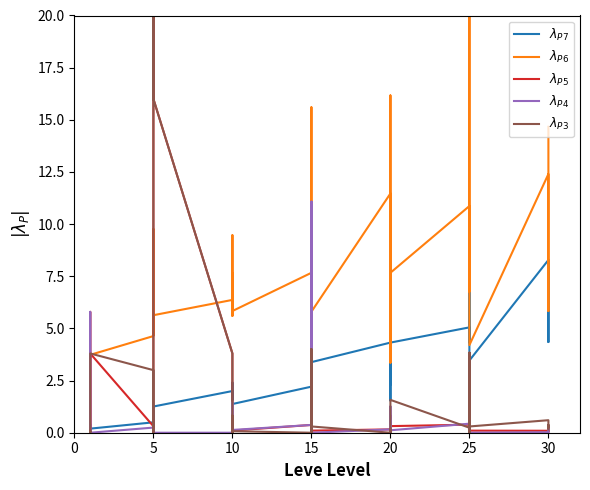

True or false: $\lambda_{P4}$ has a value of 0.0 at 15.

True